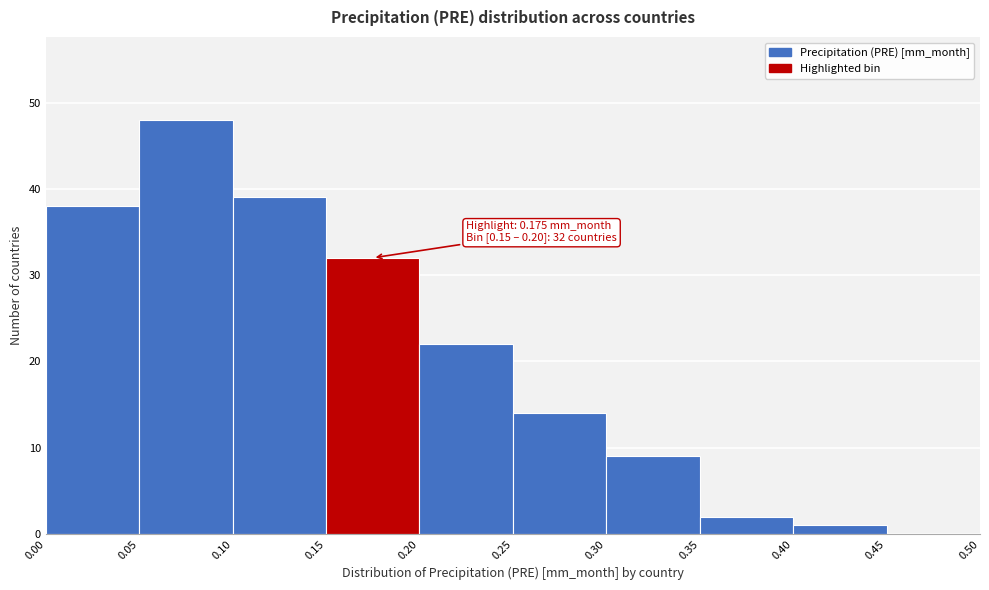

Over which range of the x-axis is the bar tallest?

0.05 to 0.10